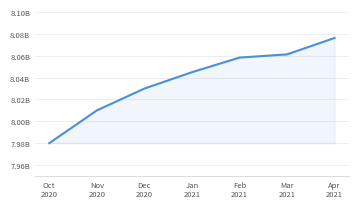

Reading right to left, what are all the values shown in this chart?

8076360693	8061296806	8058363480	8045000000	8030000000	8010000000	7980000000